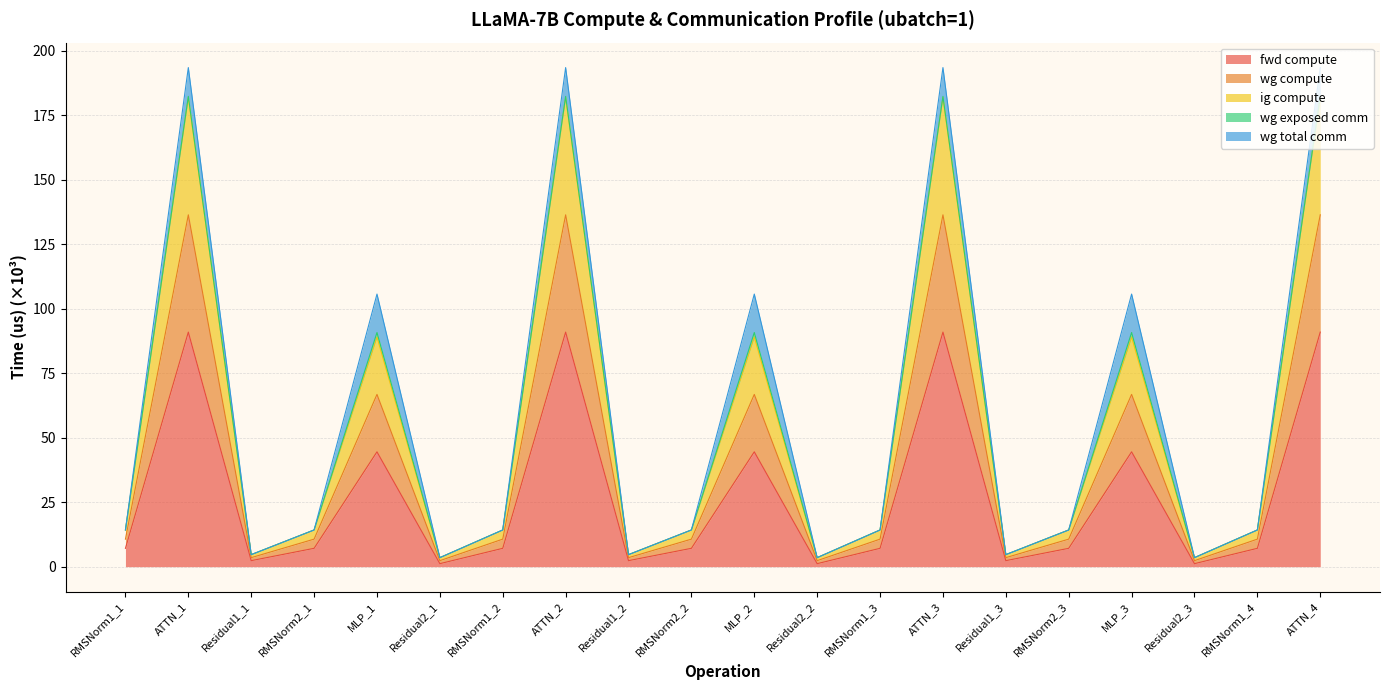

How many values in the fwd compute series exceed 7?

14